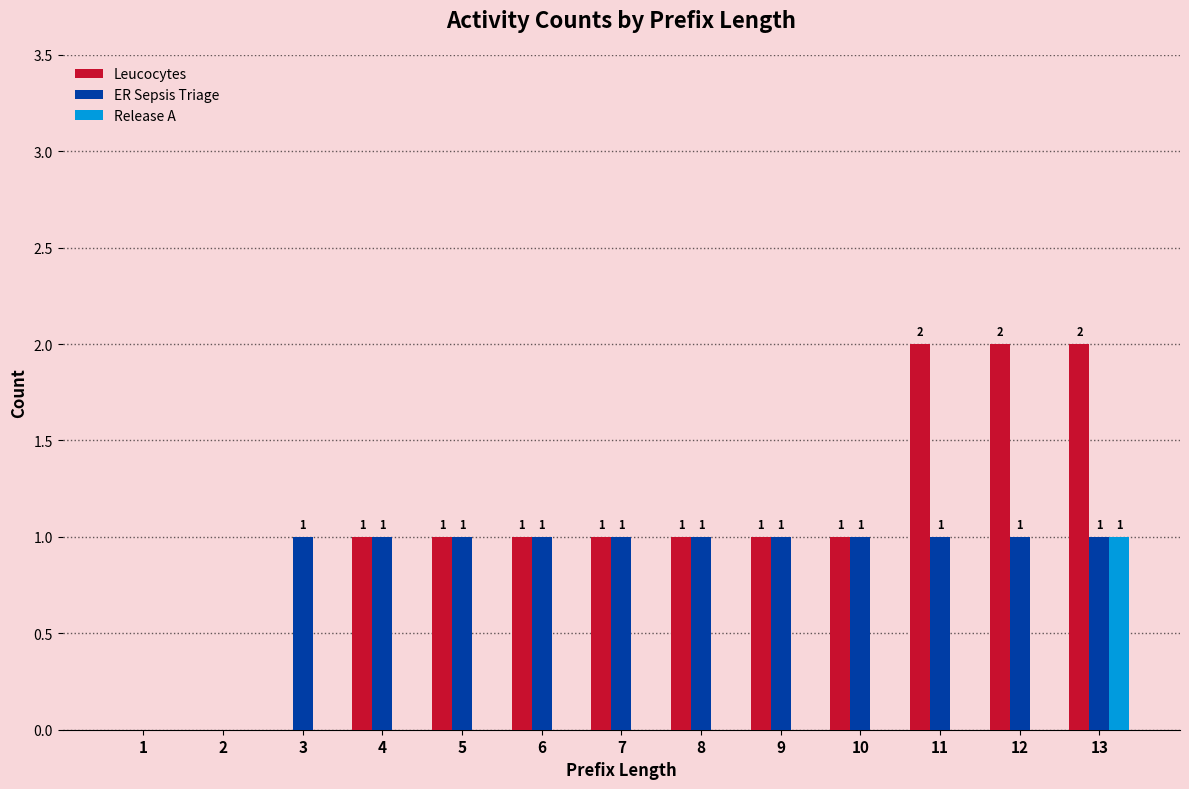

How many ER Sepsis Triage values are between 1 and 2?

11